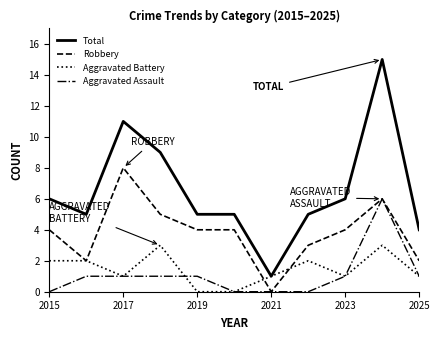

True or false: Robbery and Total cross at least once.

False